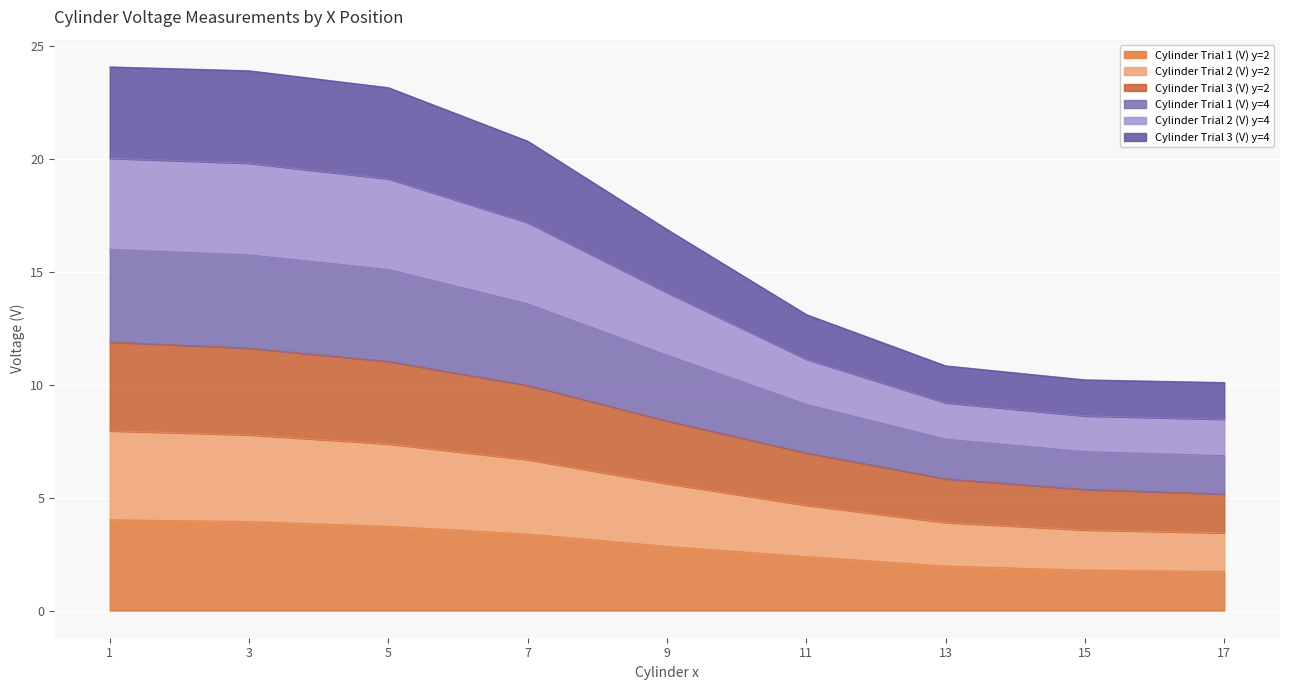

How many values in the Cylinder Trial 1 (V) y=2 series are below 2?

3